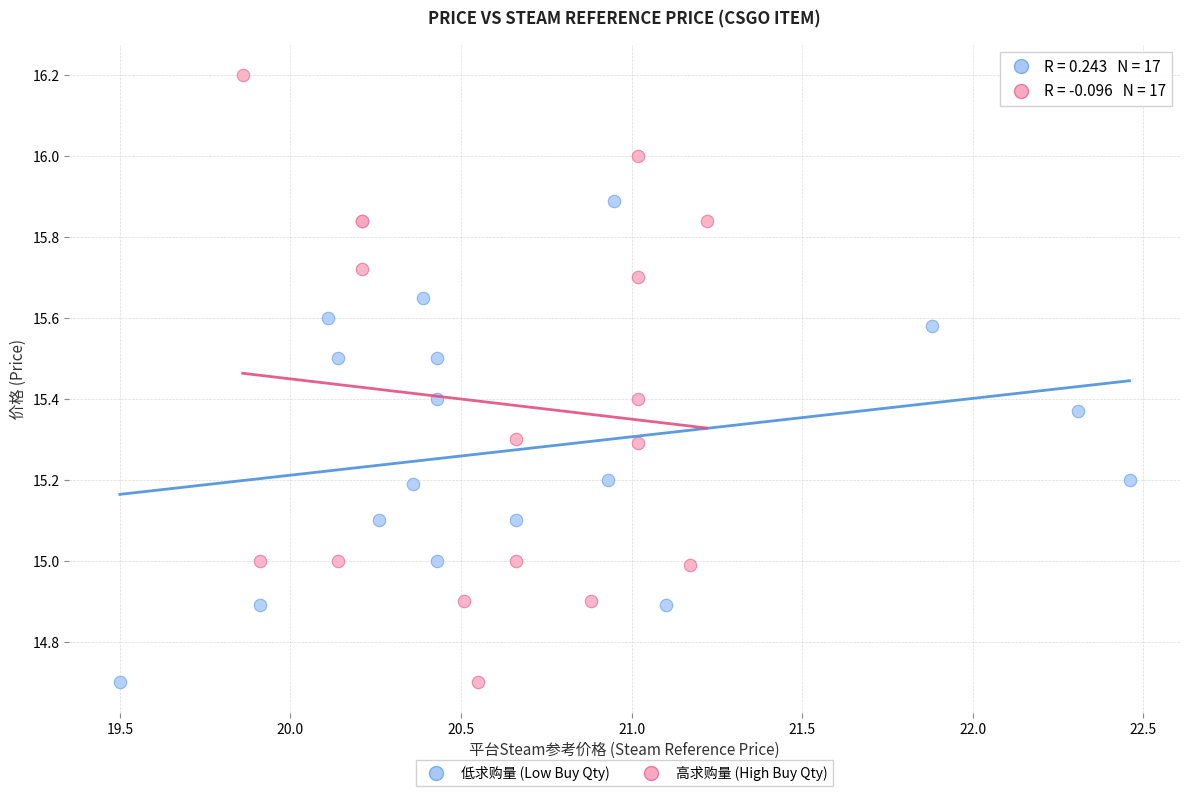

Which series has the widest spread of Y values?

高求购量 (High Buy Qty)